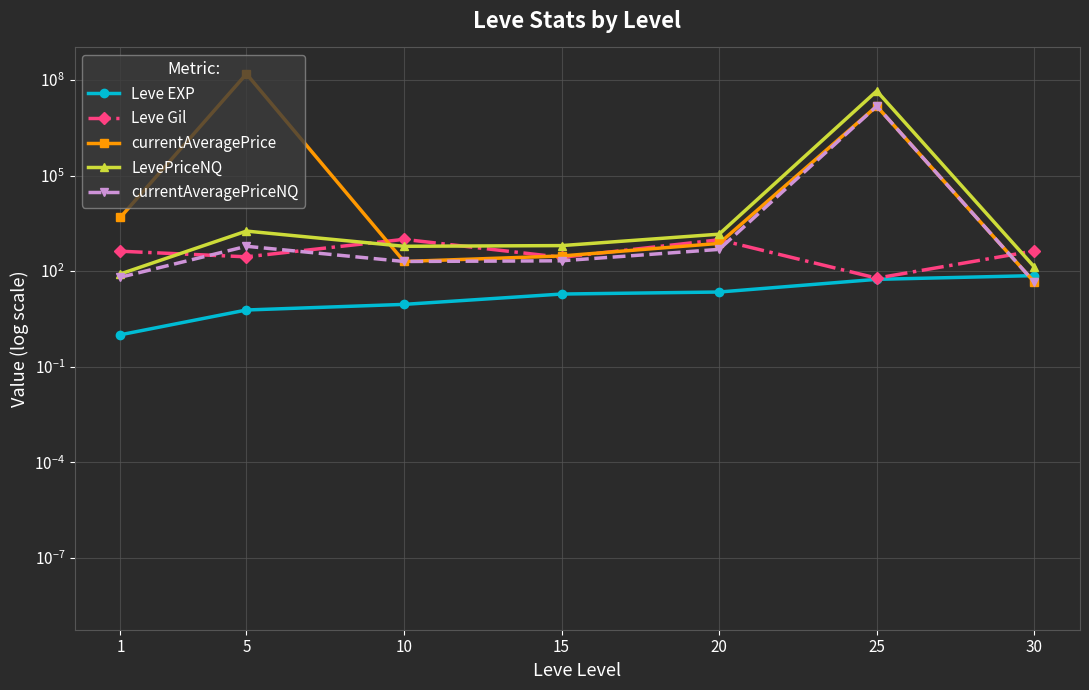

At how many categories does at least one series exceed 67935886?

1